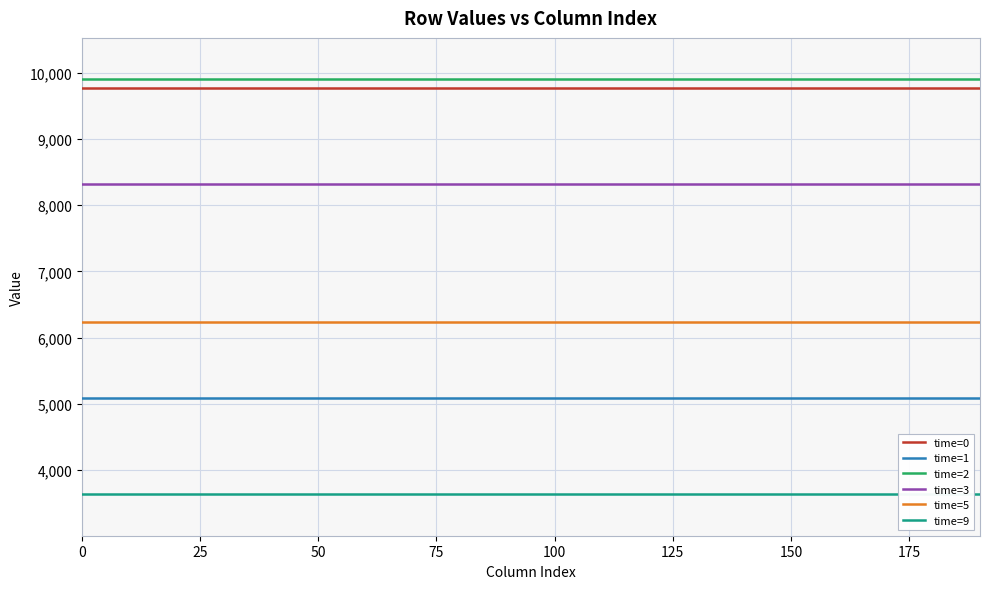

What is the sum of all time=9 values?

72659.5